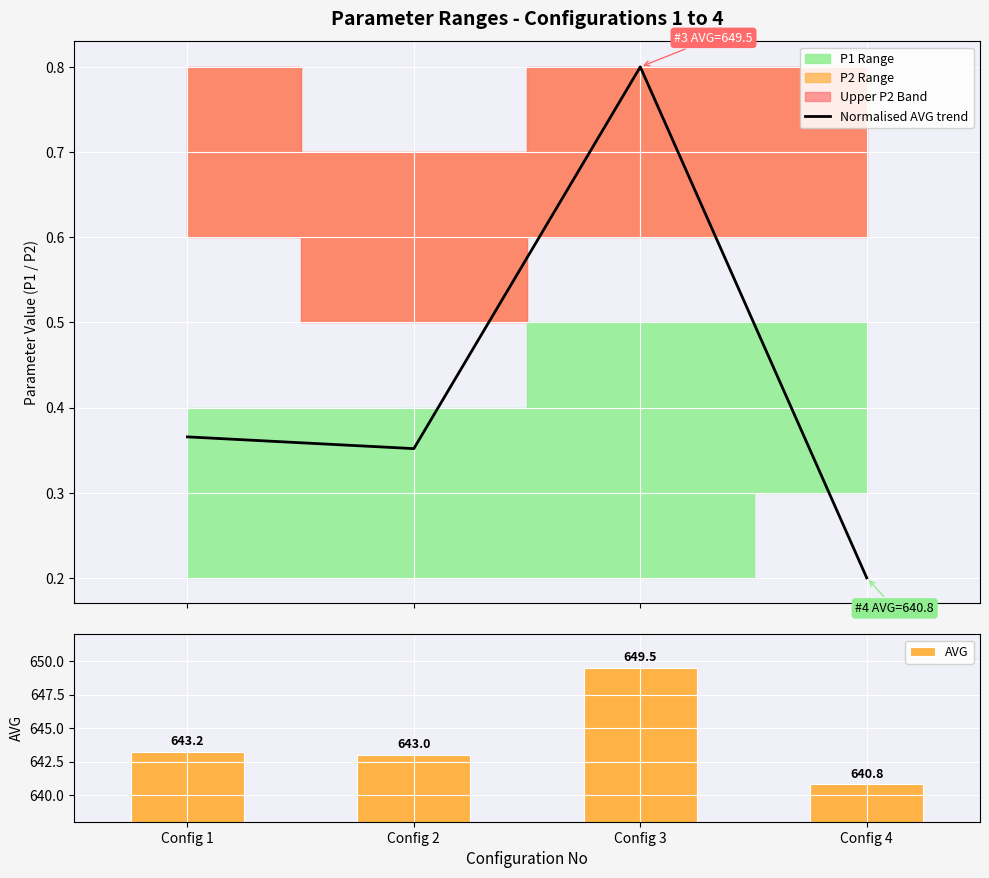

What is the sum of the AVG values at Config 2 and Config 4?

1283.8